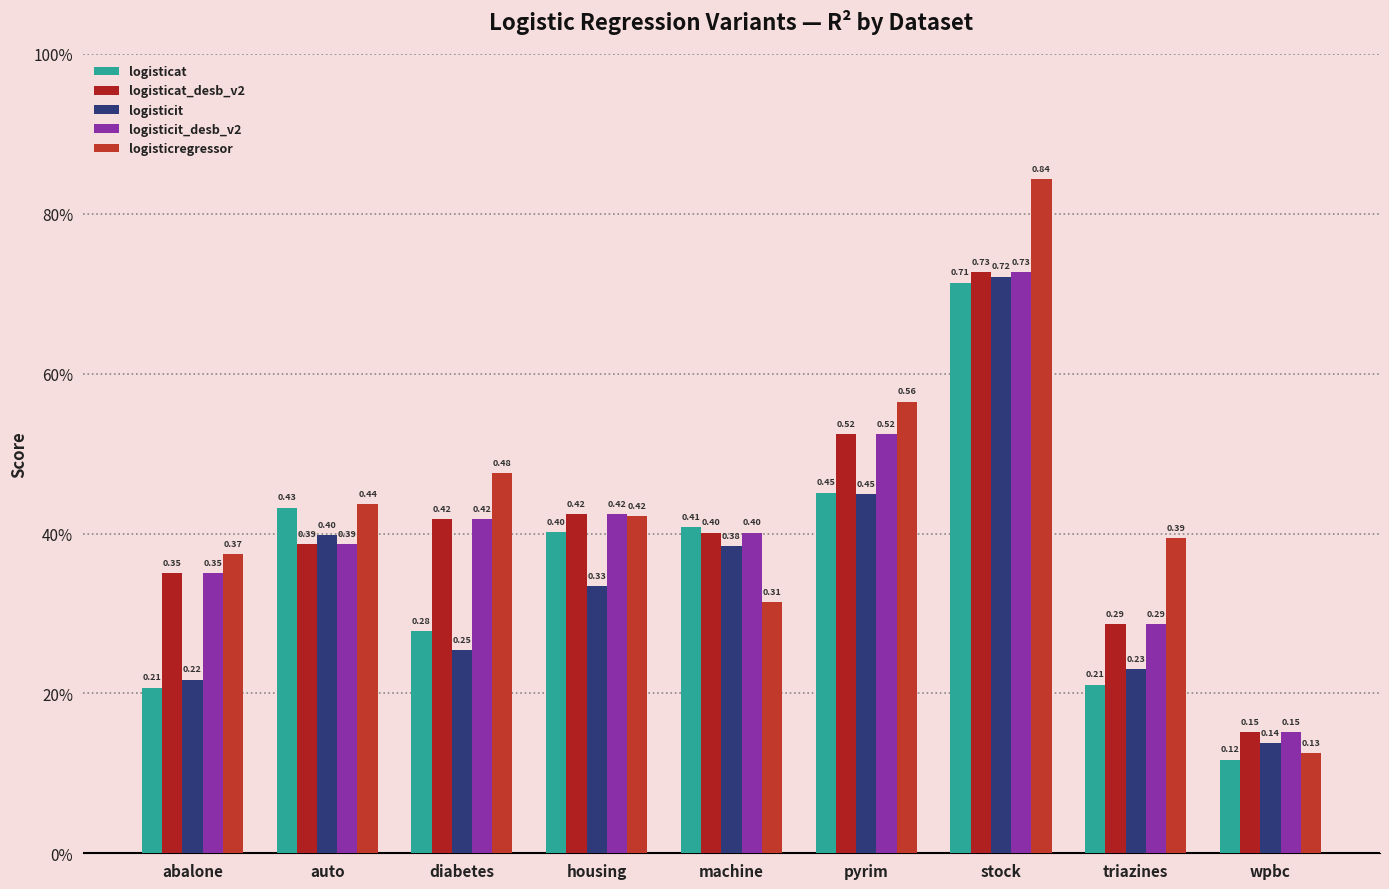

Reading right to left, list all the values displayed in this chart.

logisticat: 0.1	0.2	0.7	0.5	0.4	0.4	0.3	0.4	0.2
logisticat_desb_v2: 0.2	0.3	0.7	0.5	0.4	0.4	0.4	0.4	0.4
logisticit: 0.1	0.2	0.7	0.4	0.4	0.3	0.3	0.4	0.2
logisticit_desb_v2: 0.2	0.3	0.7	0.5	0.4	0.4	0.4	0.4	0.4
logisticregressor: 0.1	0.4	0.8	0.6	0.3	0.4	0.5	0.4	0.4